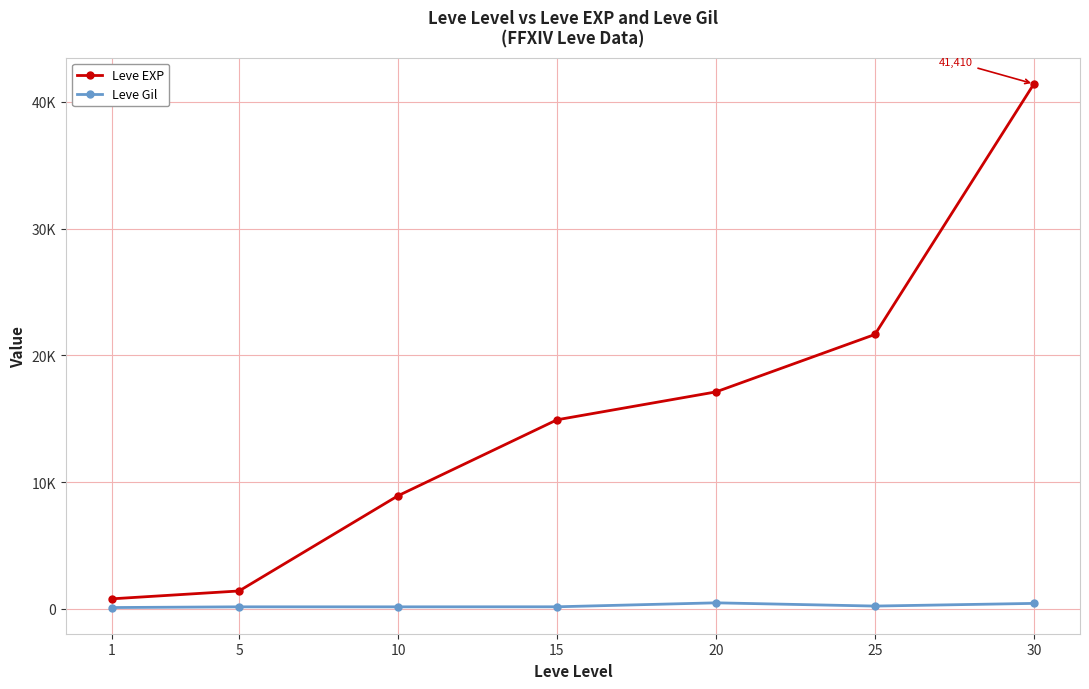

Is the value of Leve Gil at 10 greater than the value of Leve EXP at 30?

No